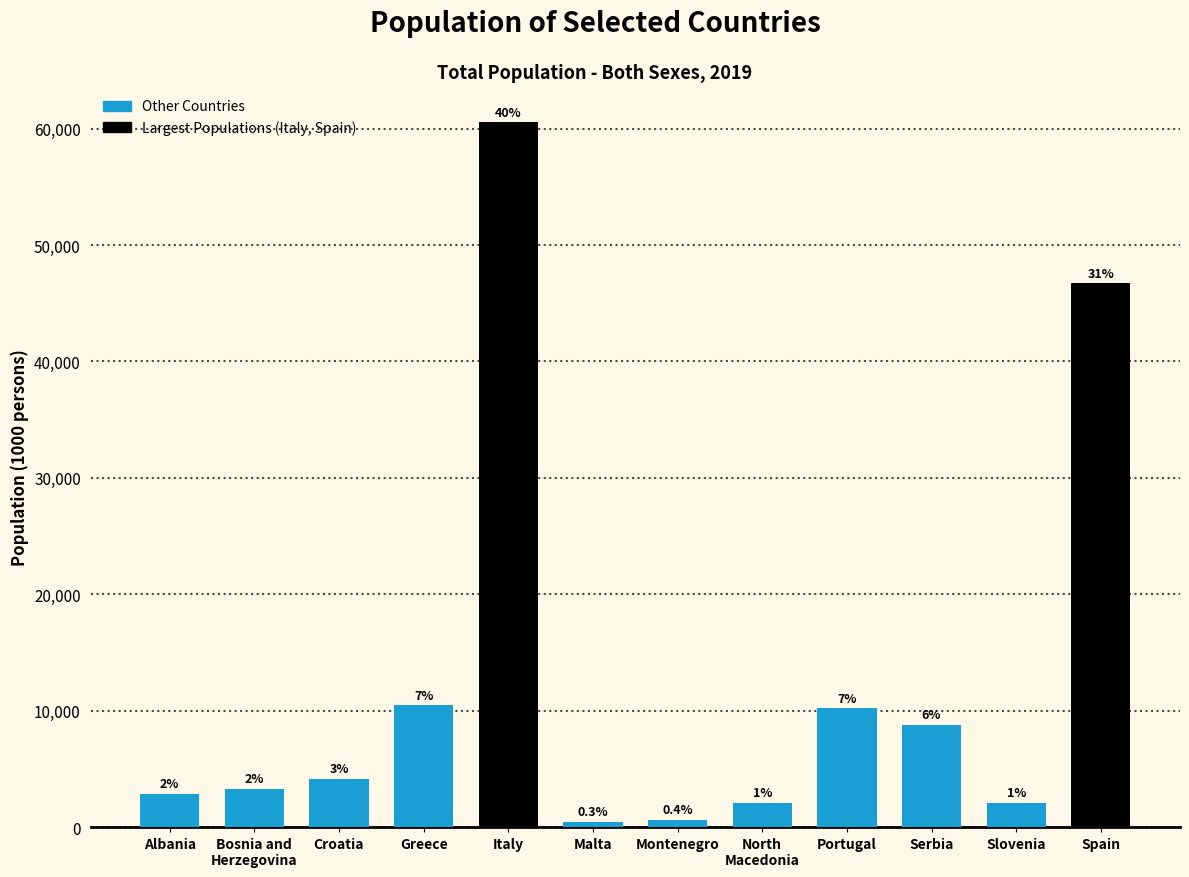

Does the chart contain any negative values?

No